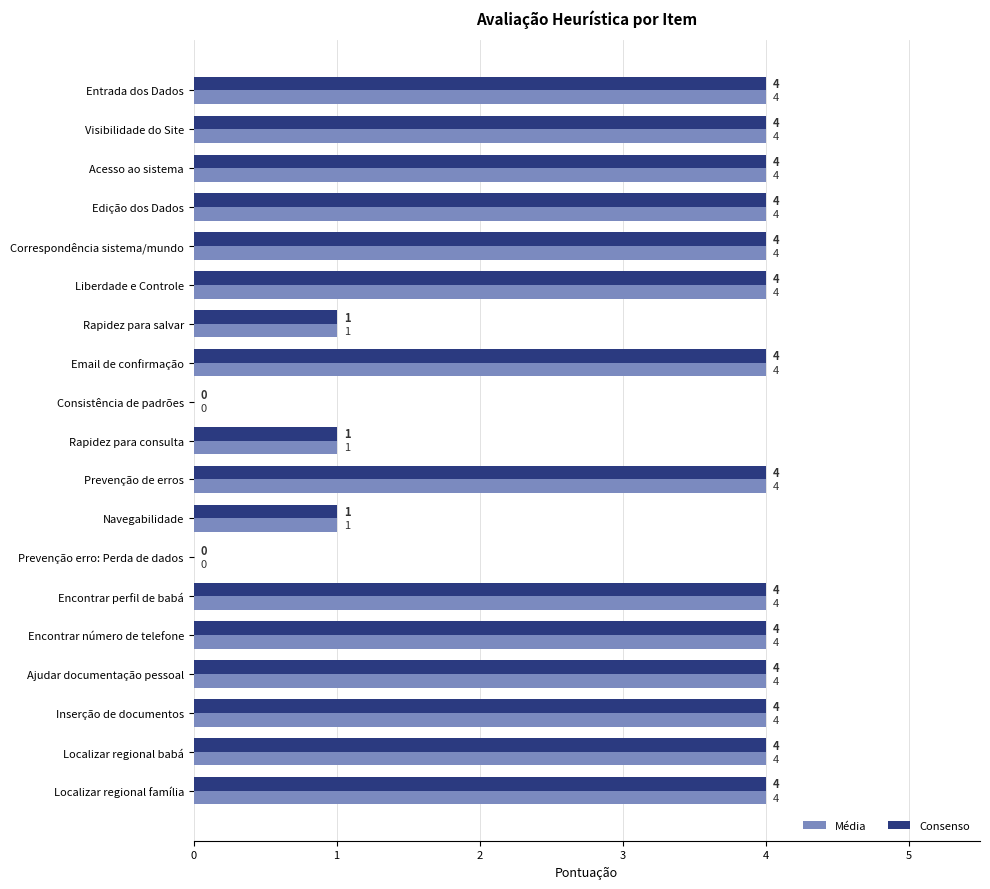

True or false: Consenso has a value of 4 at Localizar regional babá.

True